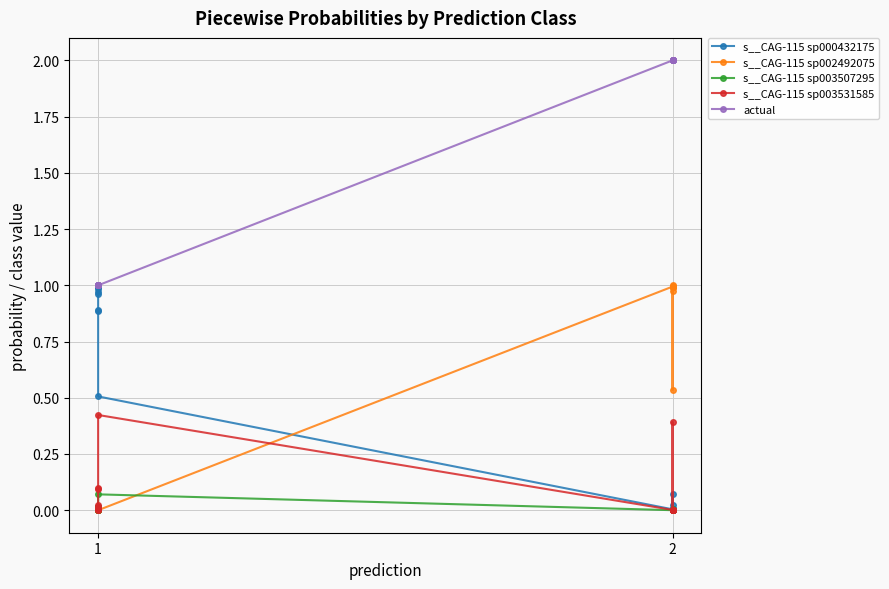

True or false: s__CAG-115 sp002492075 and actual intersect in this chart.

False